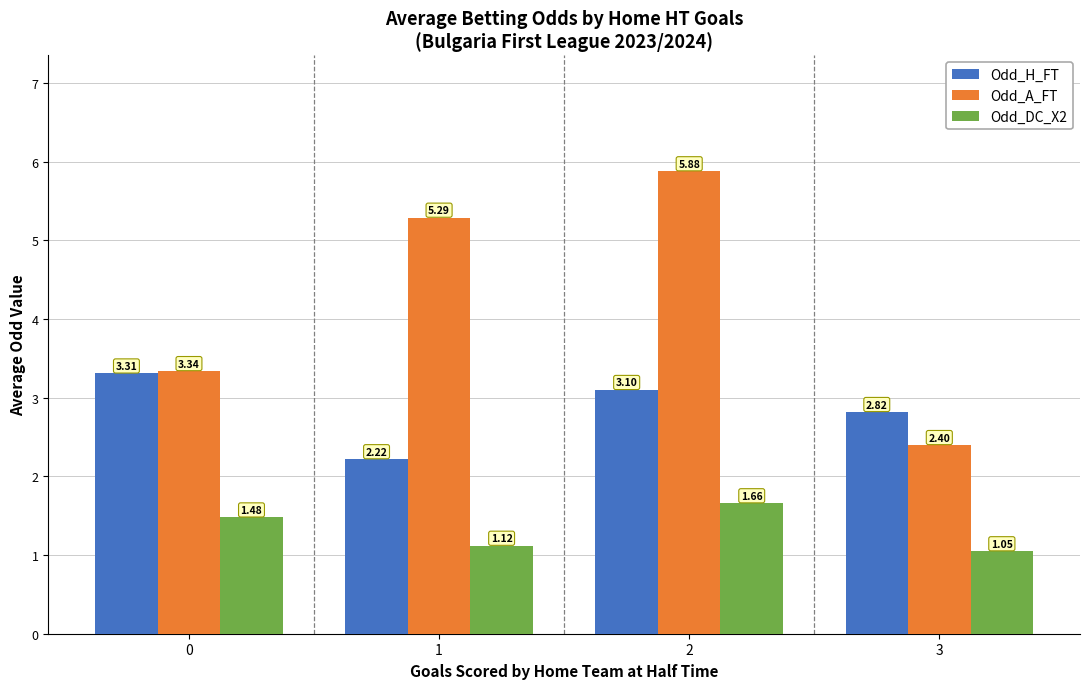

At how many categories does at least one series exceed 5?

2